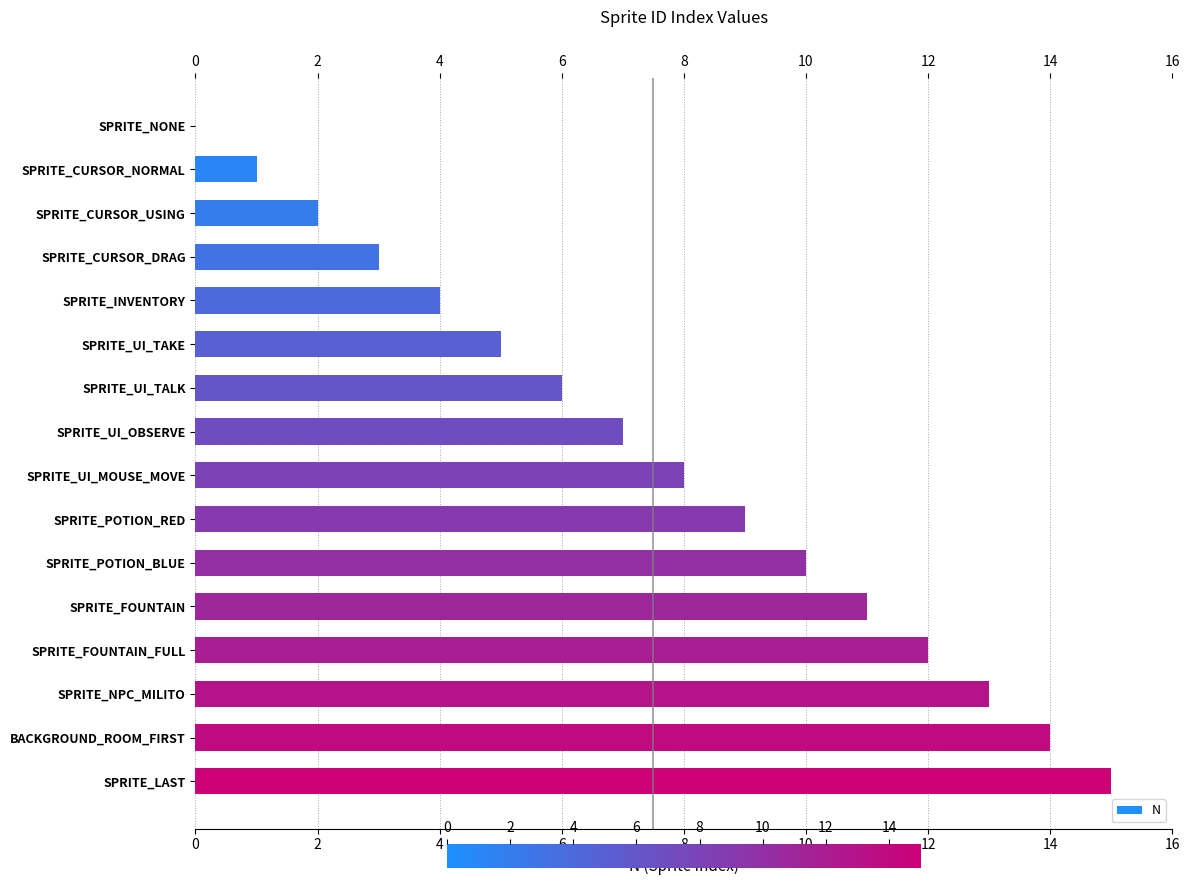

The value at BACKGROUND_ROOM_FIRST is 14. True or false?

True